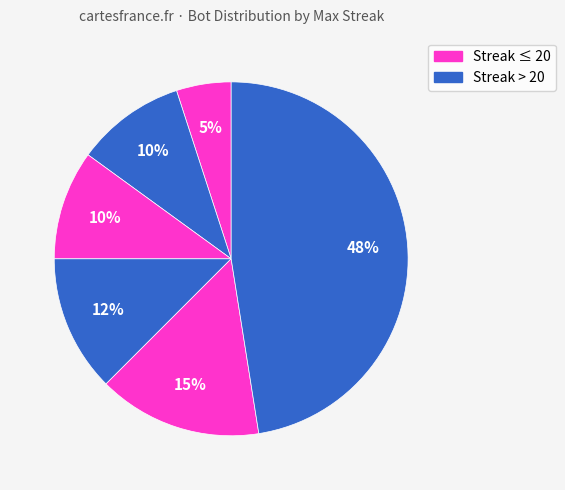

How many segments does this pie chart have?

6